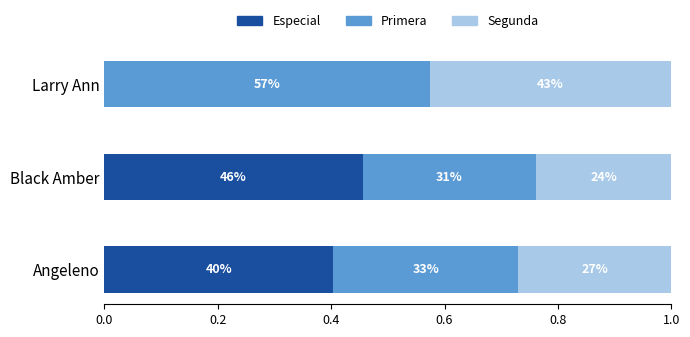

What is the difference between the maximum and second lowest values in the Segunda series?

0.2